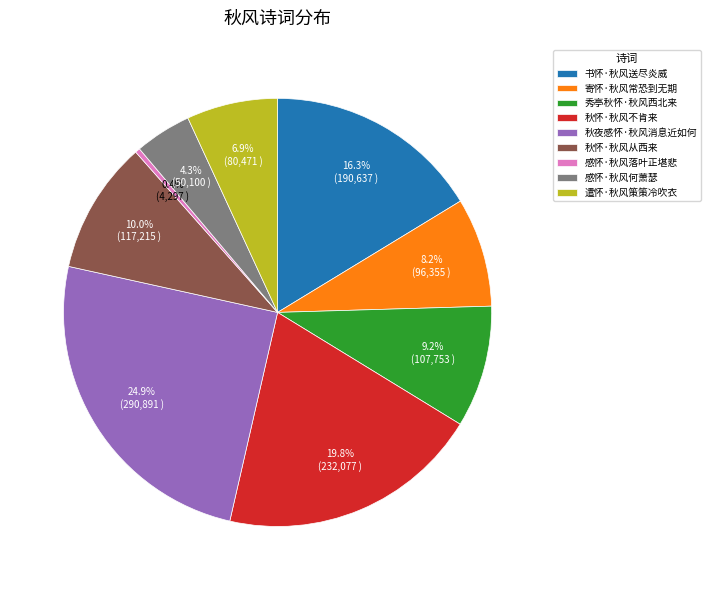

Is 秀亭秋怀·秋风西北来 the majority of the pie?

No